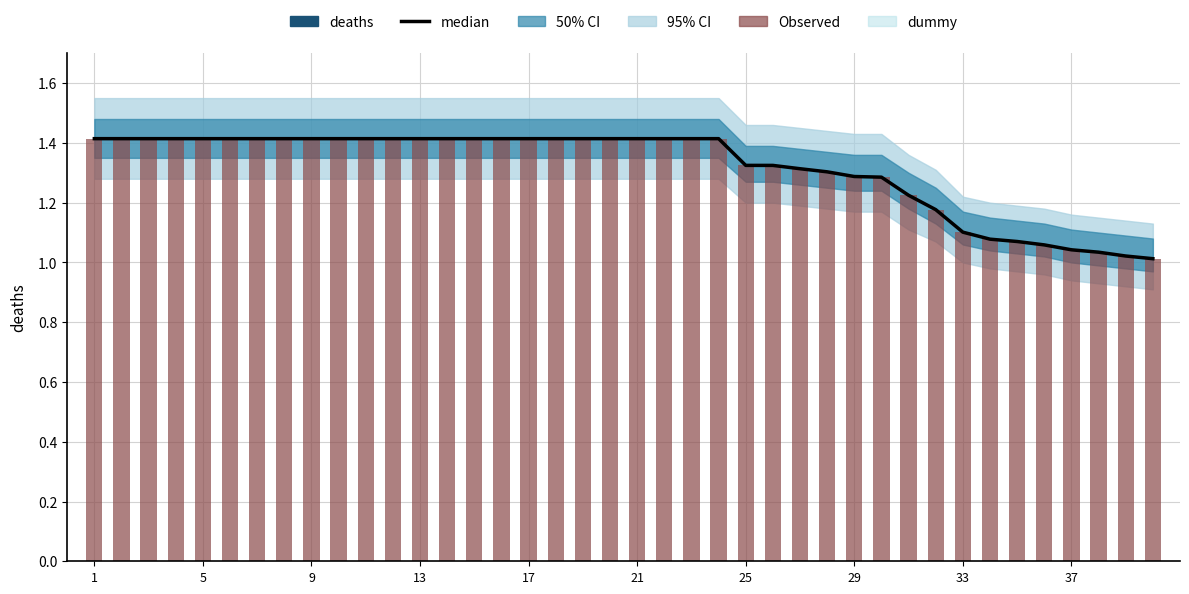

What is the sum of all median values?

52.6